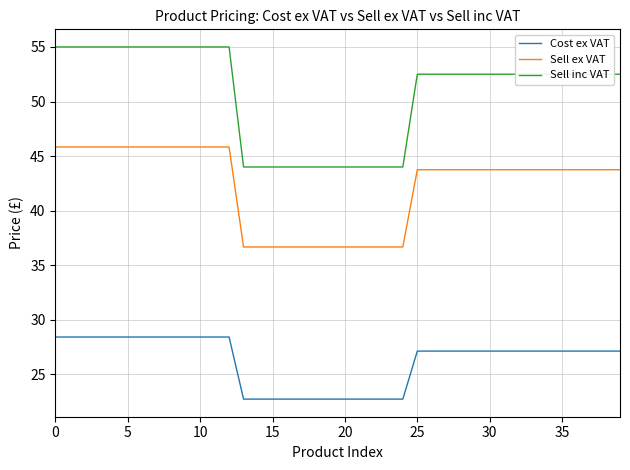

Rank the series by their average value, from lowest to highest.

Cost ex VAT, Sell ex VAT, Sell inc VAT